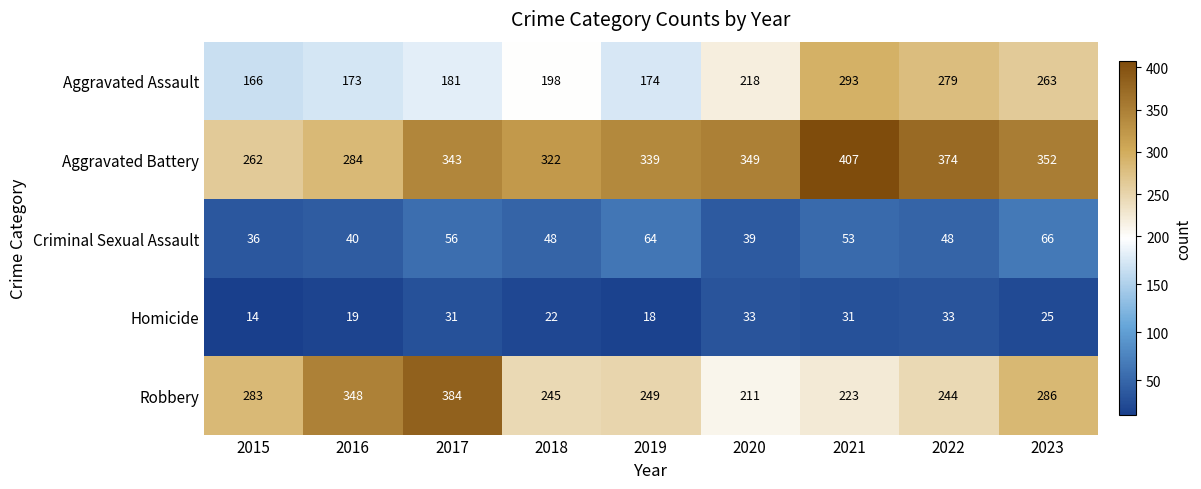

Where is Criminal Sexual Assault nearest to the value 51?

2021